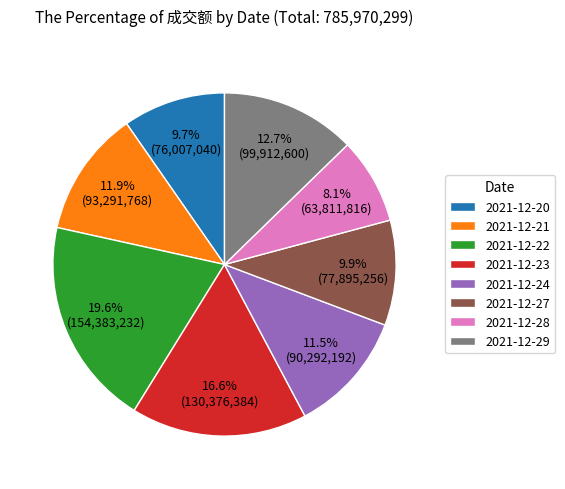

To the nearest percent, what is the combined percentage of 2021-12-29 and 2021-12-22?

32%